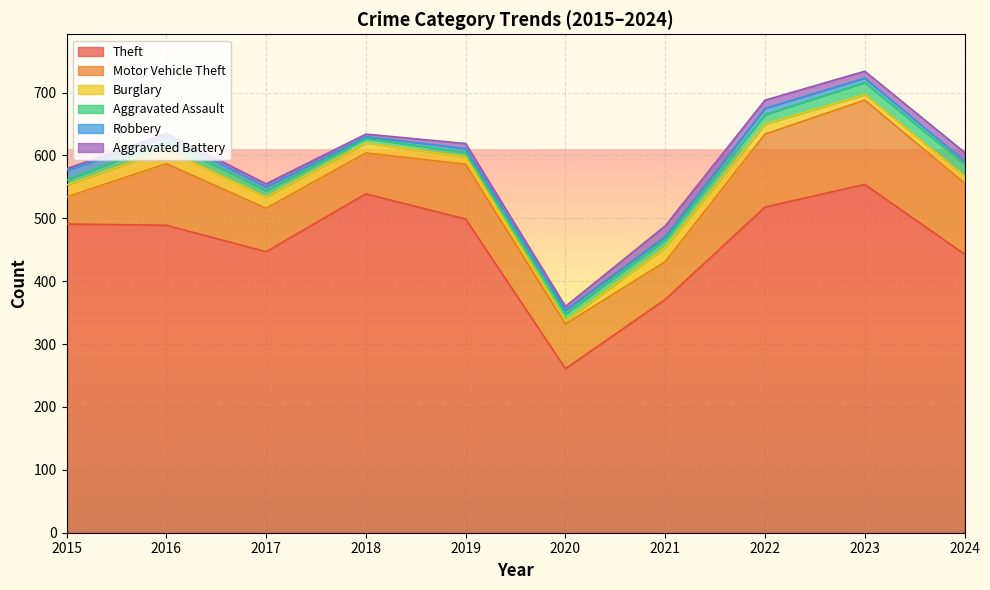

At 2020, list the series in order from smallest to largest.

Burglary, Robbery, Aggravated Battery, Aggravated Assault, Motor Vehicle Theft, Theft